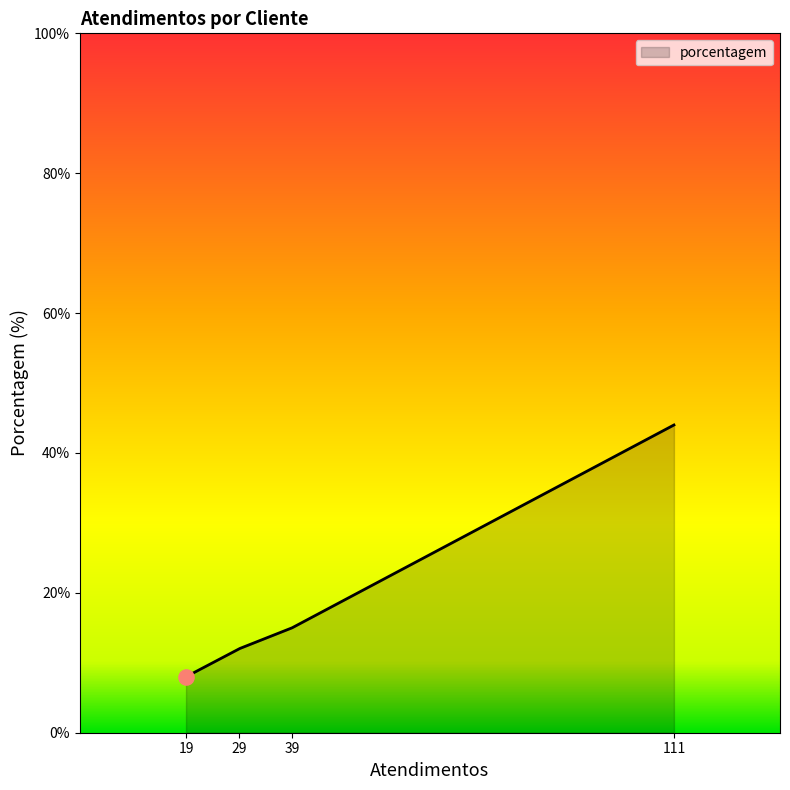

What is the maximum value shown in the chart?

44.0